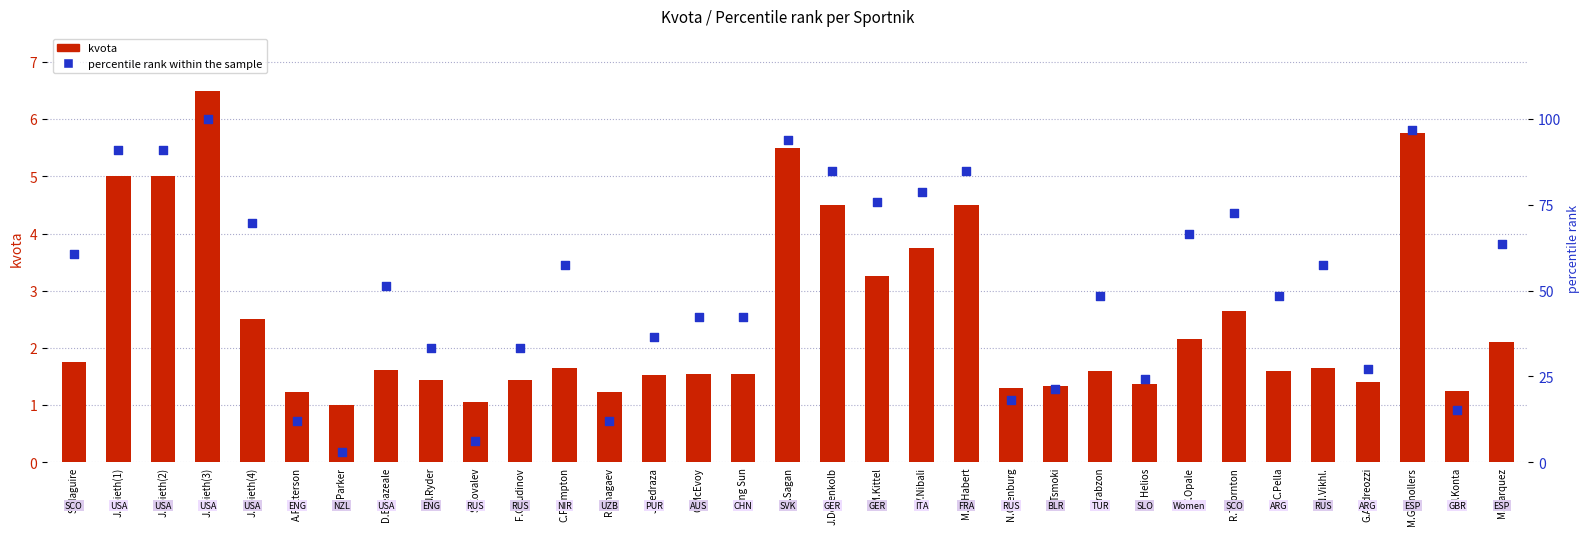

What are all the series names shown in the legend?

kvota, percentile rank within the sample